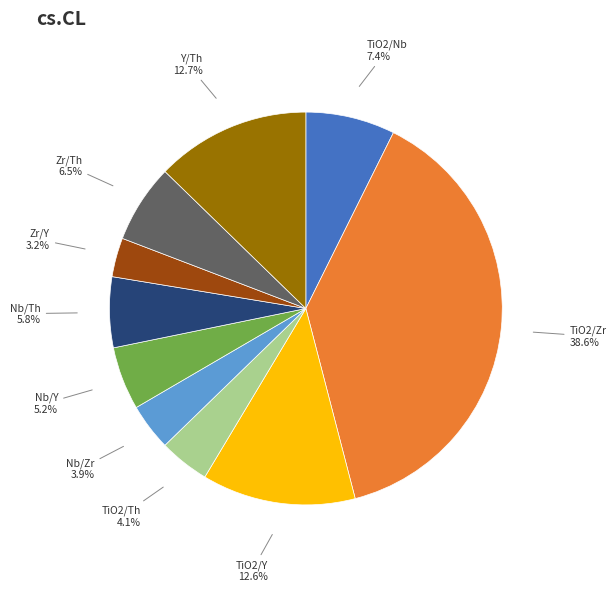

To the nearest percent, what is the average slice percentage?

10%